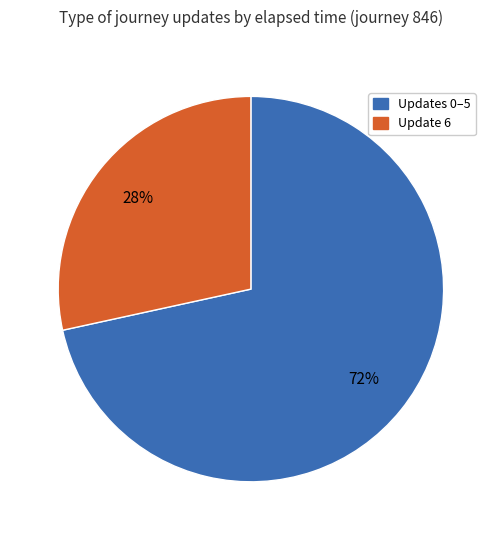

To the nearest percent, what is the average slice percentage?

50%